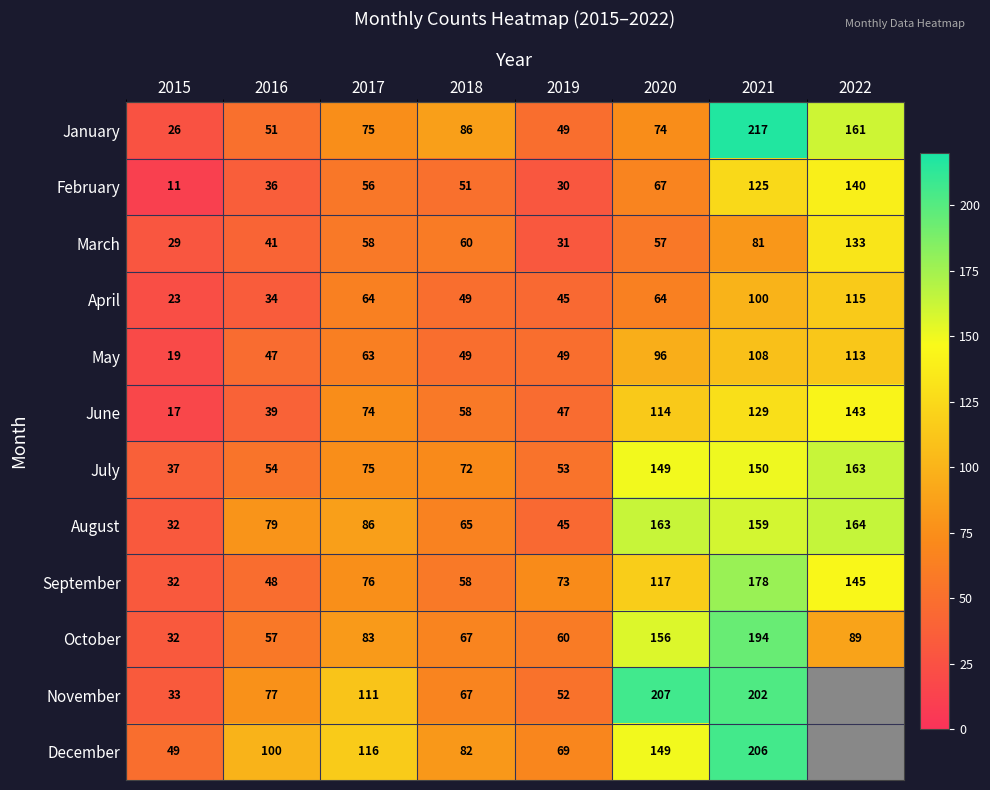

Which series changed the most between 2015 and 2017?

November